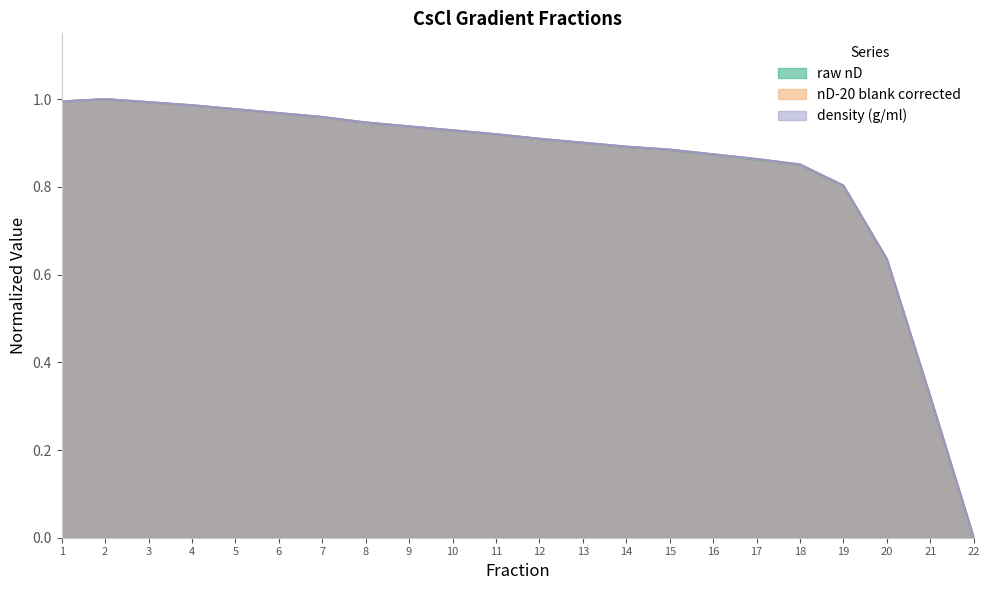

The value of density (g/ml) at 11 is 0.4. True or false?

False